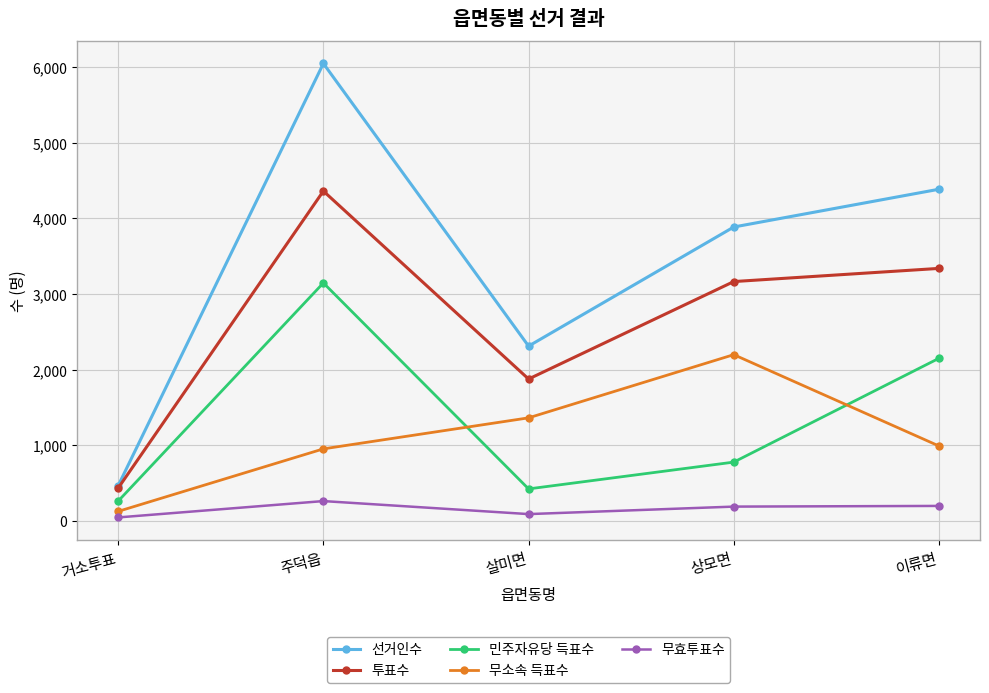

Where is the first local maximum for 민주자유당 득표수?

주덕읍